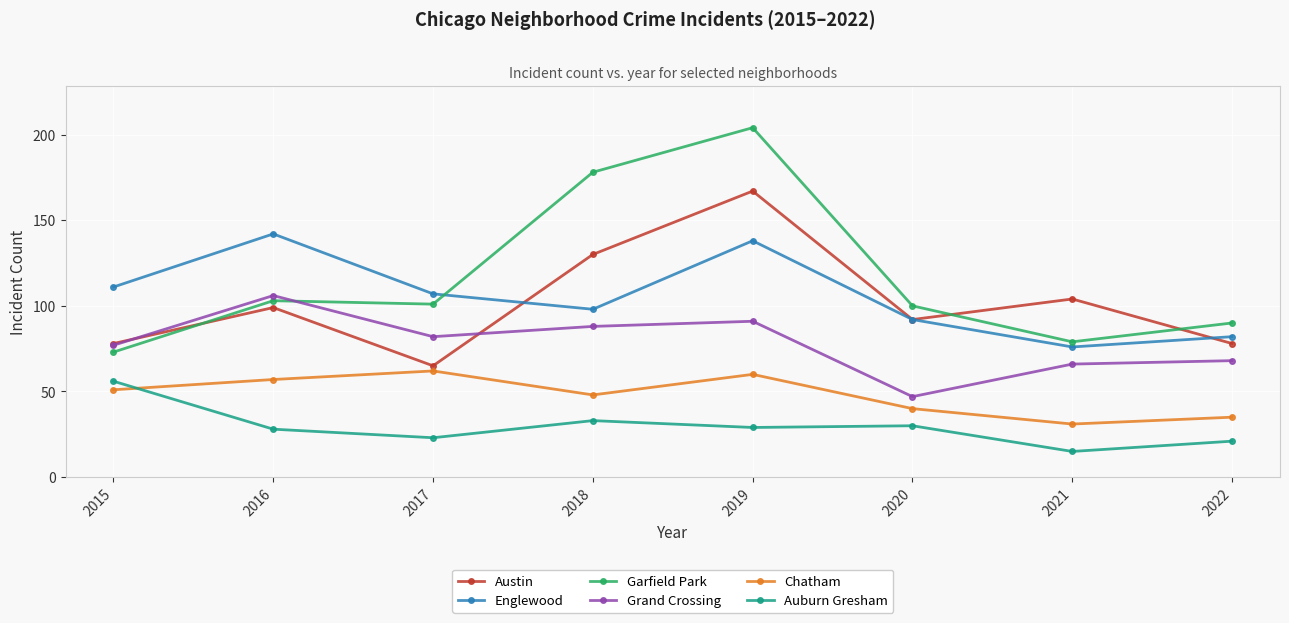

What is the difference between the maximum and minimum values in the Grand Crossing series?

59